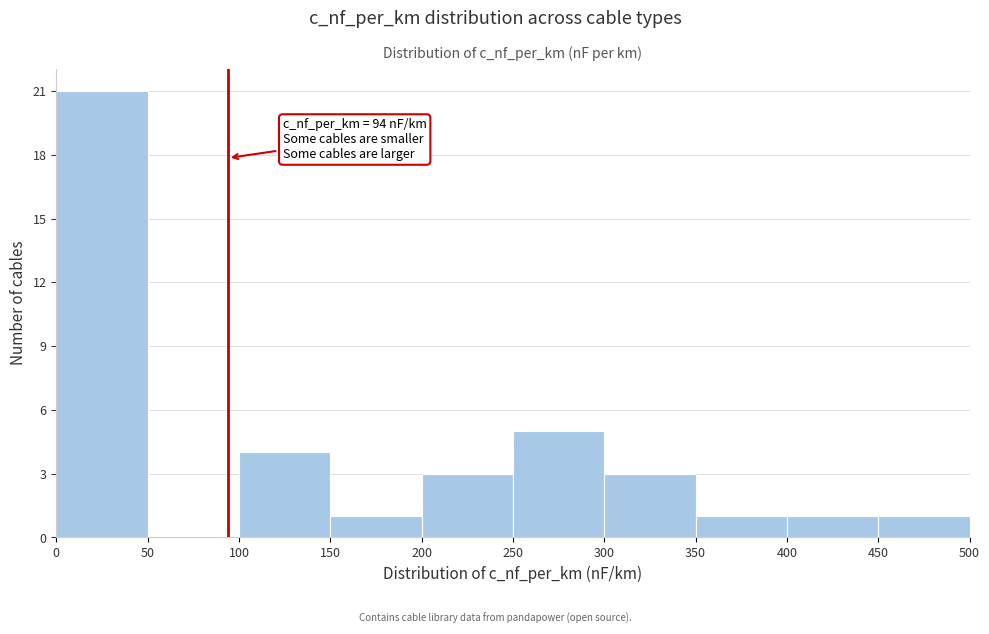

Over which range of the x-axis is the bar tallest?

0 to 50